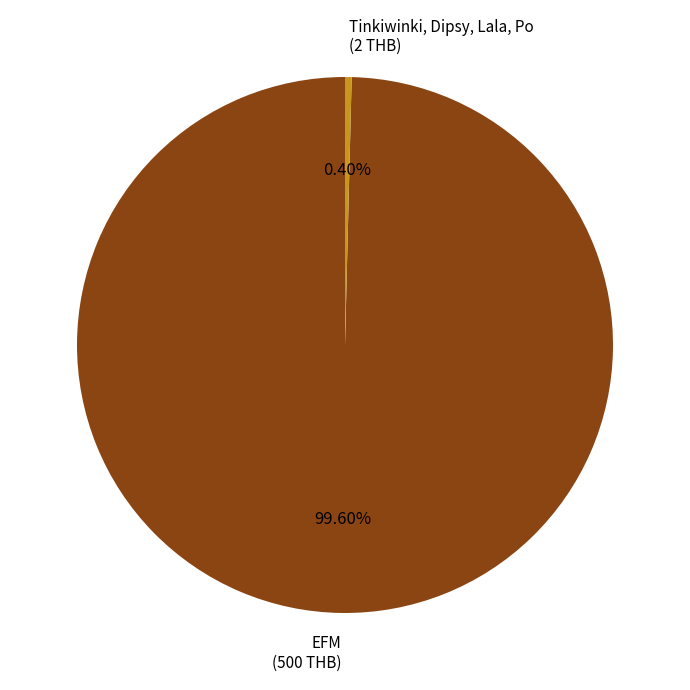

How much of the chart is everything except Tinkiwinki, Dipsy, Lala, Po?

99.6%